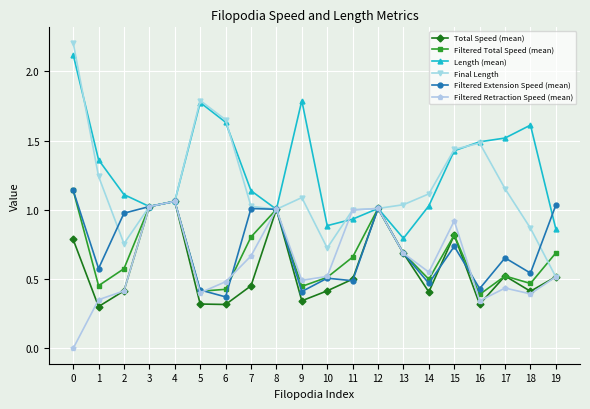

At which category does Filtered Retraction Speed (mean) reach its first local valley?

5